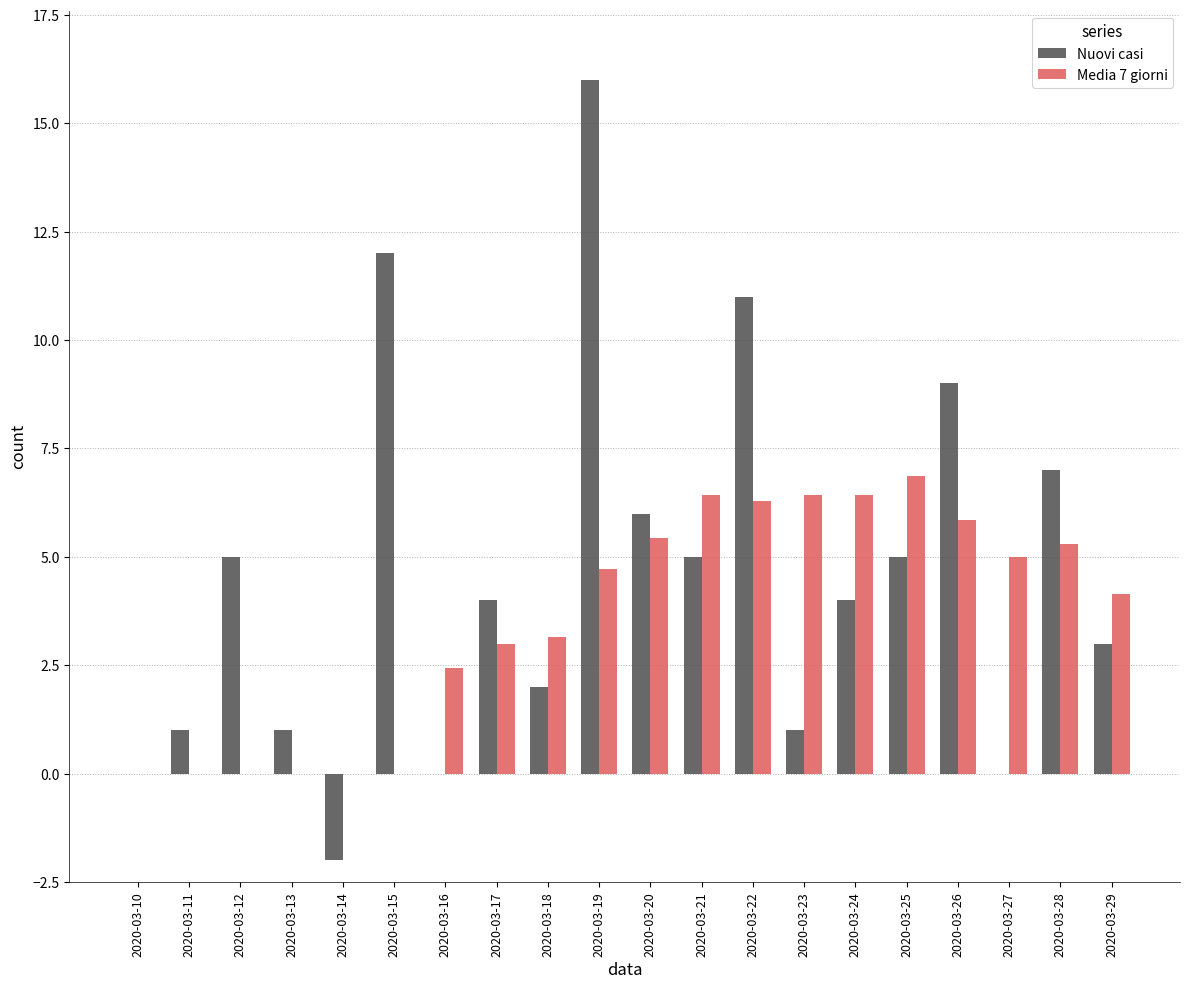

Where does the Media 7 giorni series first go above 4?

2020-03-19